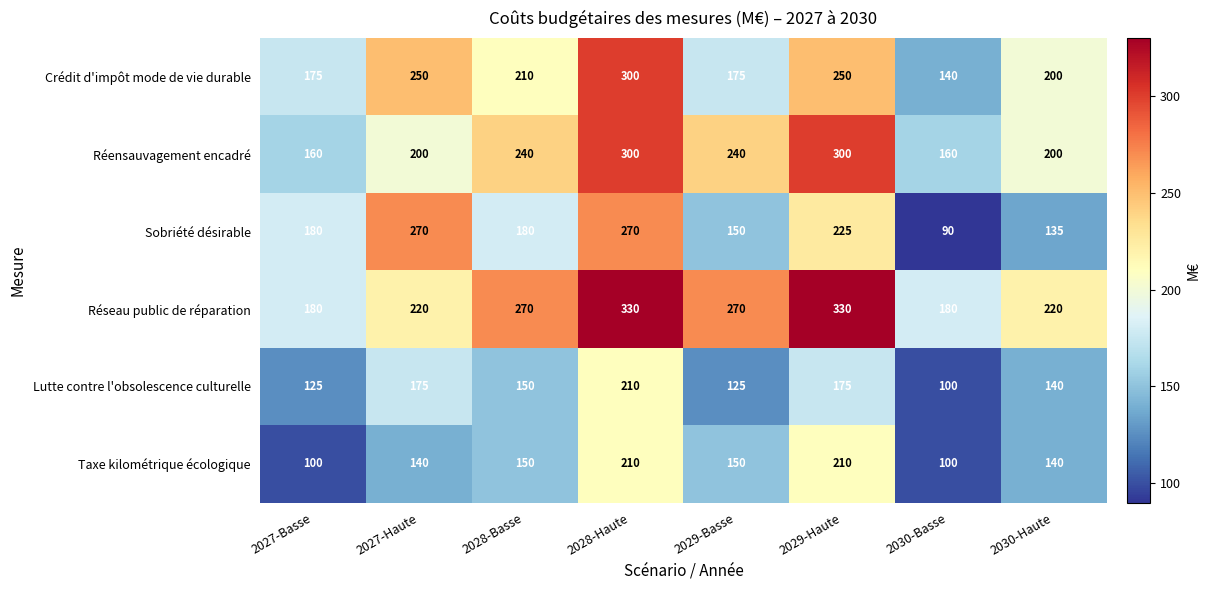

What is the spread (max minus min) of values at 2030-Haute?

85